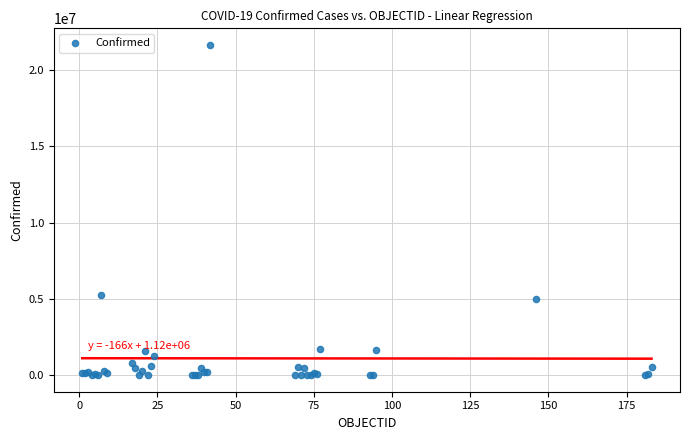

What Y value in the scatter plot is closest to 10823540?

5272551